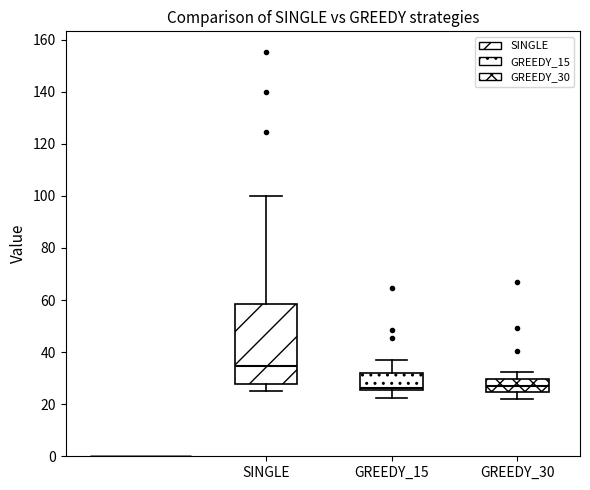

Comparing the boxes themselves (not the whiskers), which one is the tallest?

SINGLE